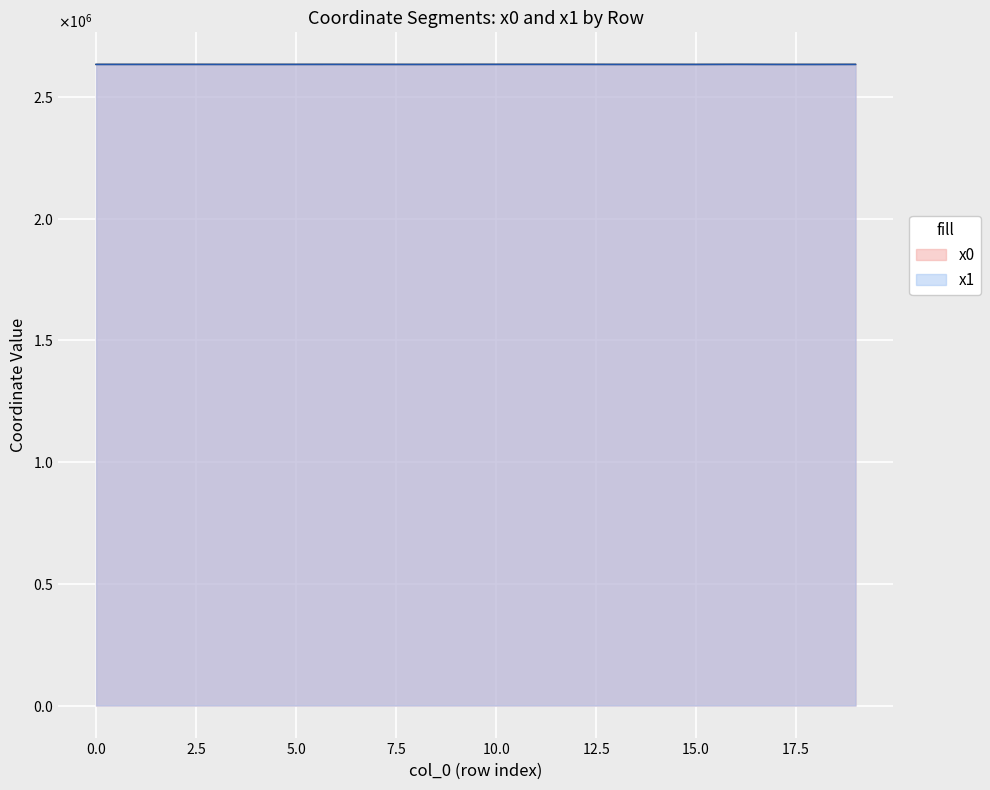

What is the sum of the x0 values at 13 and 3?

5266749.2